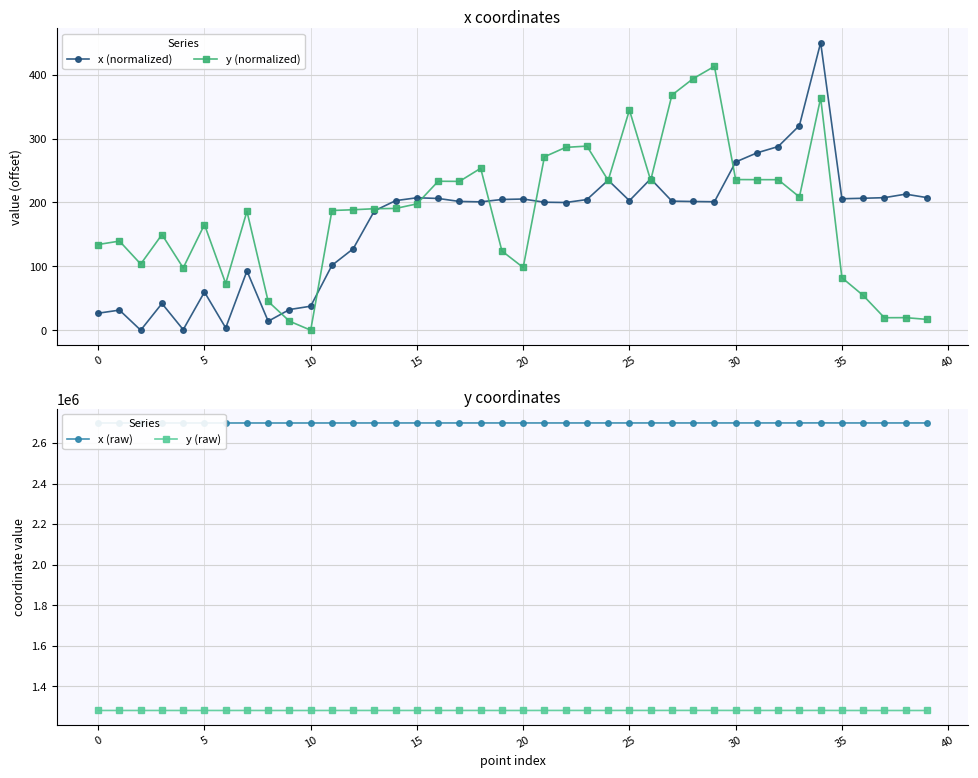

True or false: y (normalized) has more than 1 points higher than both neighbors.

True